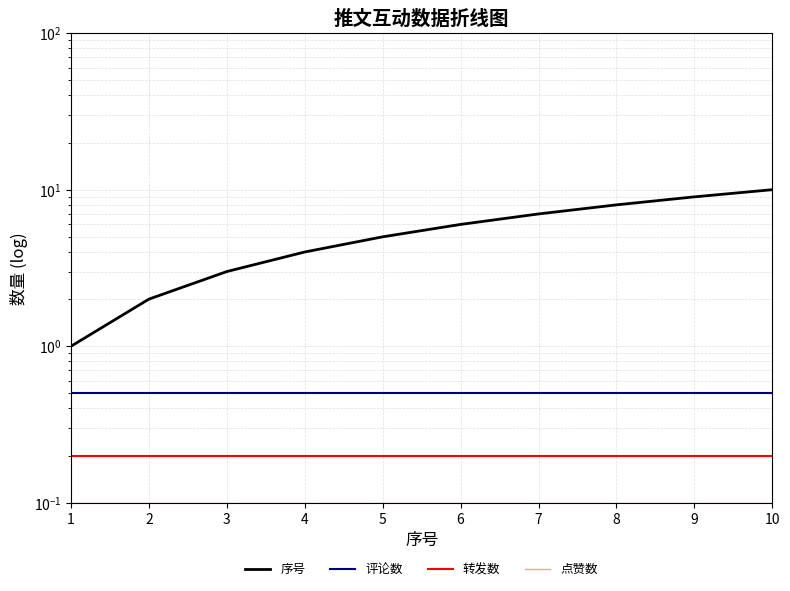

At how many categories does at least one series exceed 7?

3